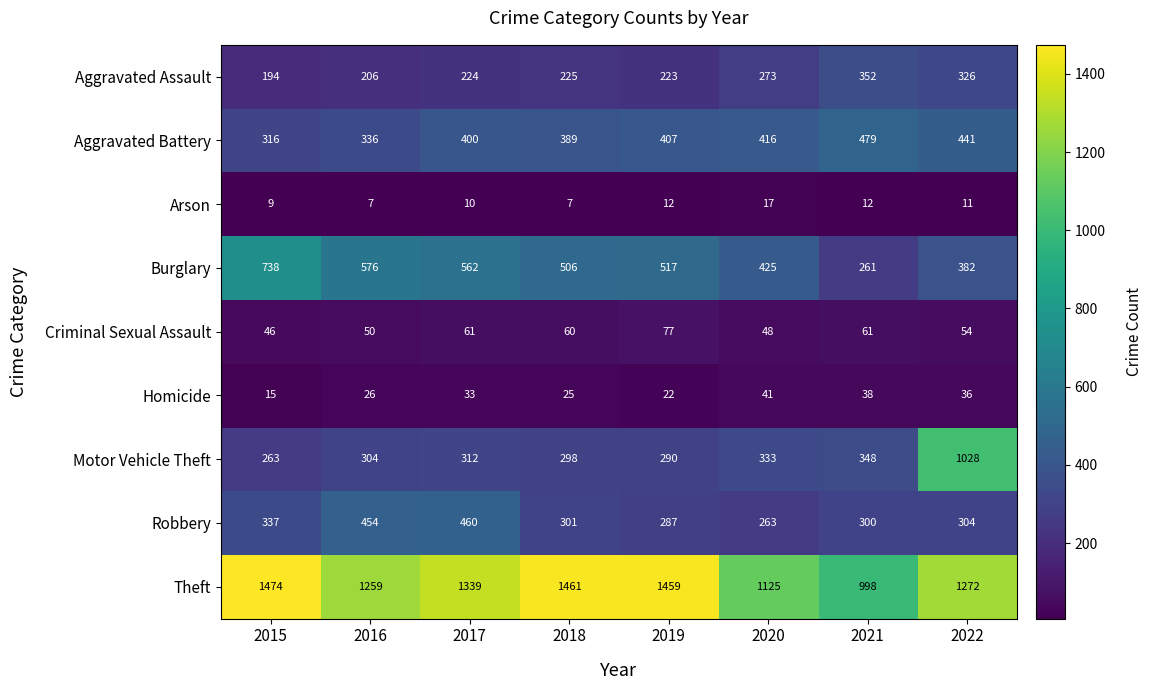

What is the difference between the Burglary values at 2019 and 2016?

59